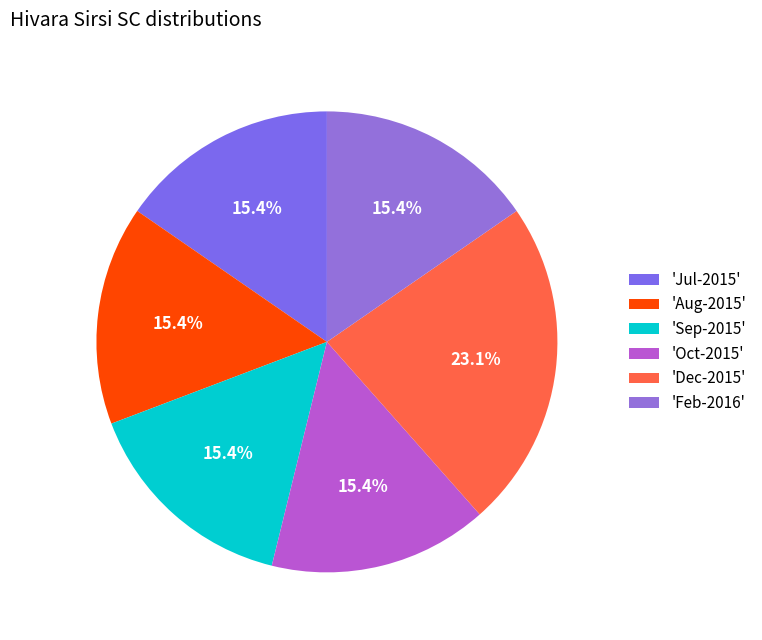

Count the number of slices in the pie.

6